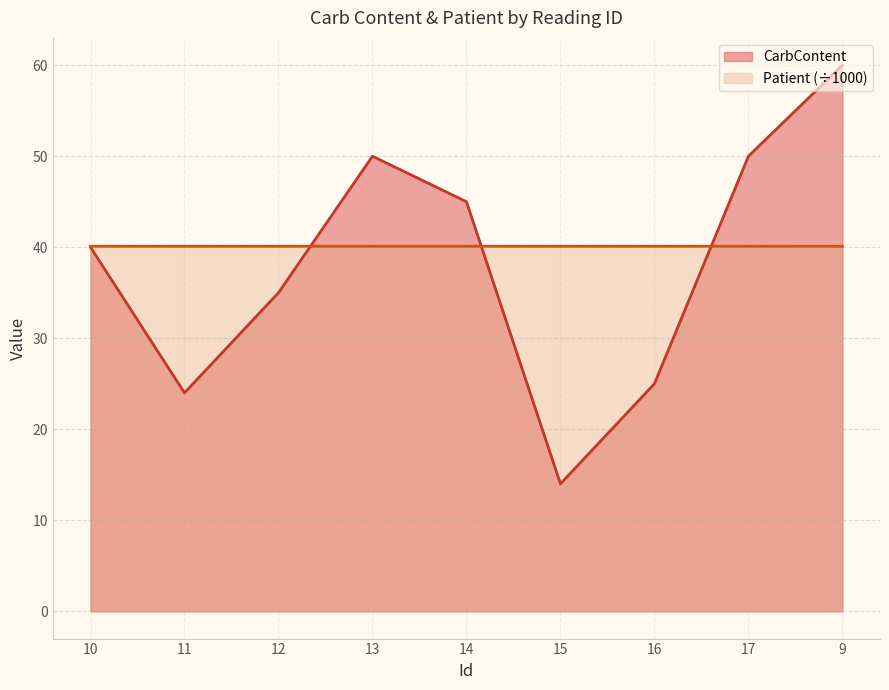

At 10, list the series in order from smallest to largest.

CarbContent, Patient